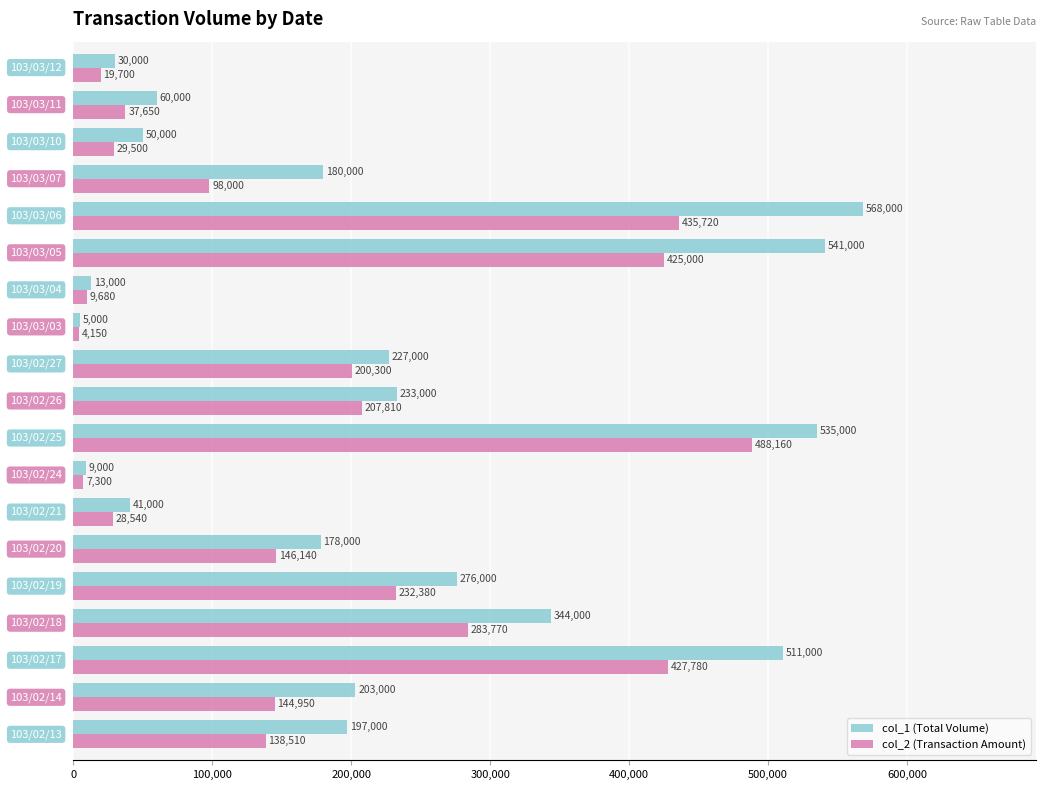

List the series in order of their overall mean, highest first.

col_1 (Total Volume), col_2 (Transaction Amount)